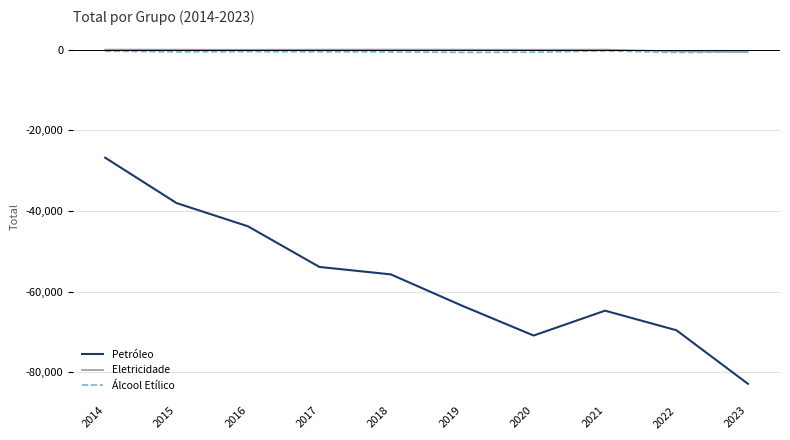

What is the approximate value of Petróleo at 2014?

-26800.1